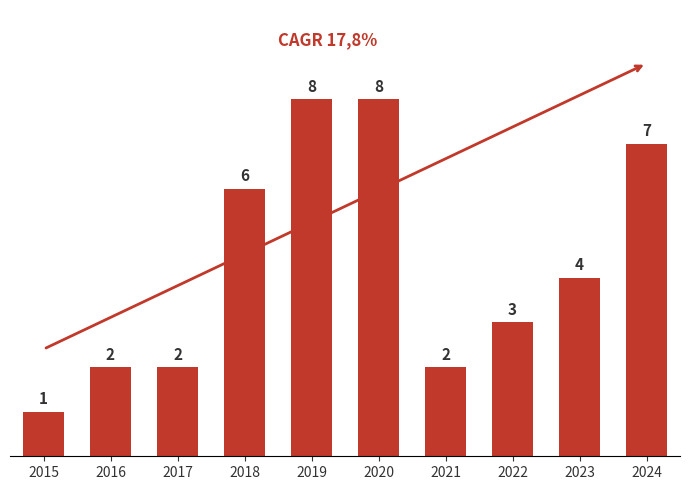

Reading left to right, transcribe all the data shown in this chart.

2015=1	2016=2	2017=2	2018=6	2019=8	2020=8	2021=2	2022=3	2023=4	2024=7